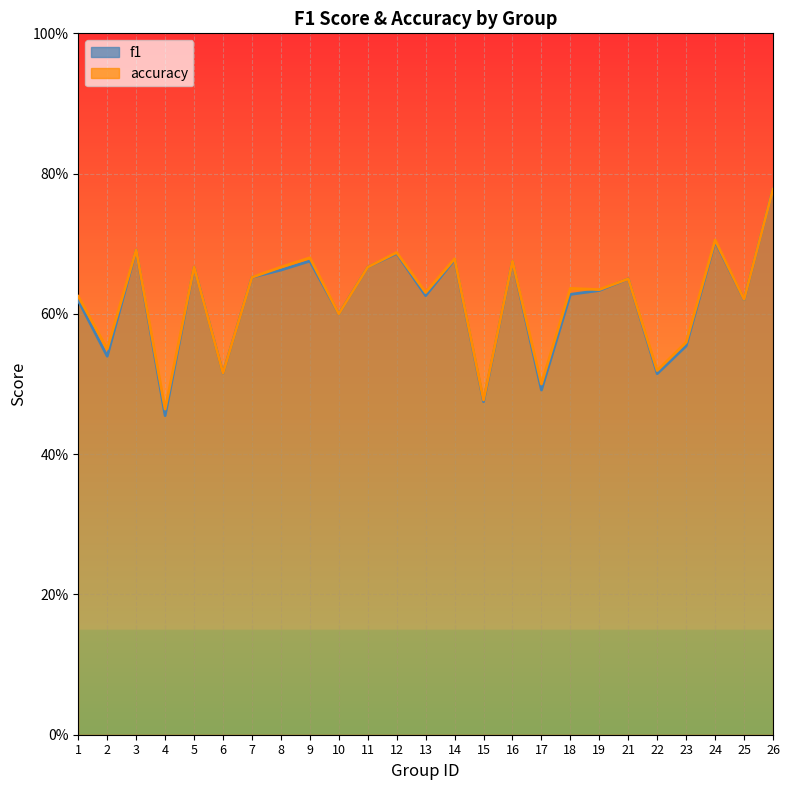

List the series in order of their peak value, highest first.

f1, accuracy